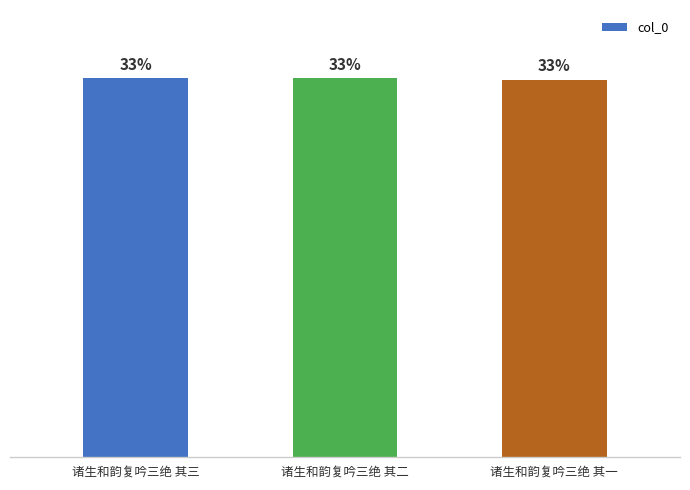

What is the value of the 2nd bar from the left?

1143467